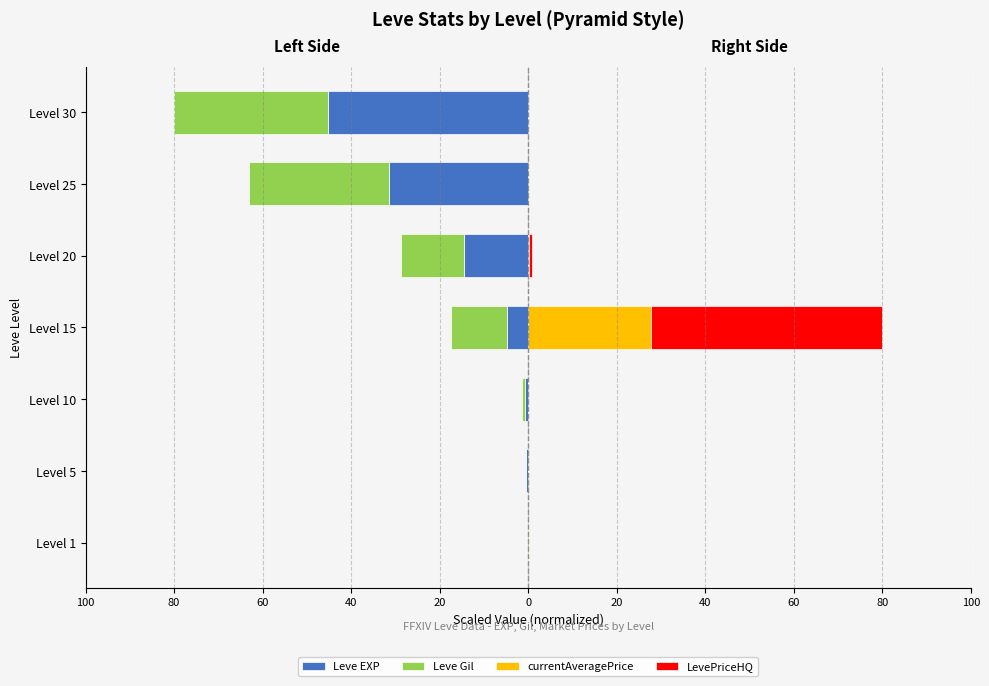

At how many categories does at least one series exceed -22?

7